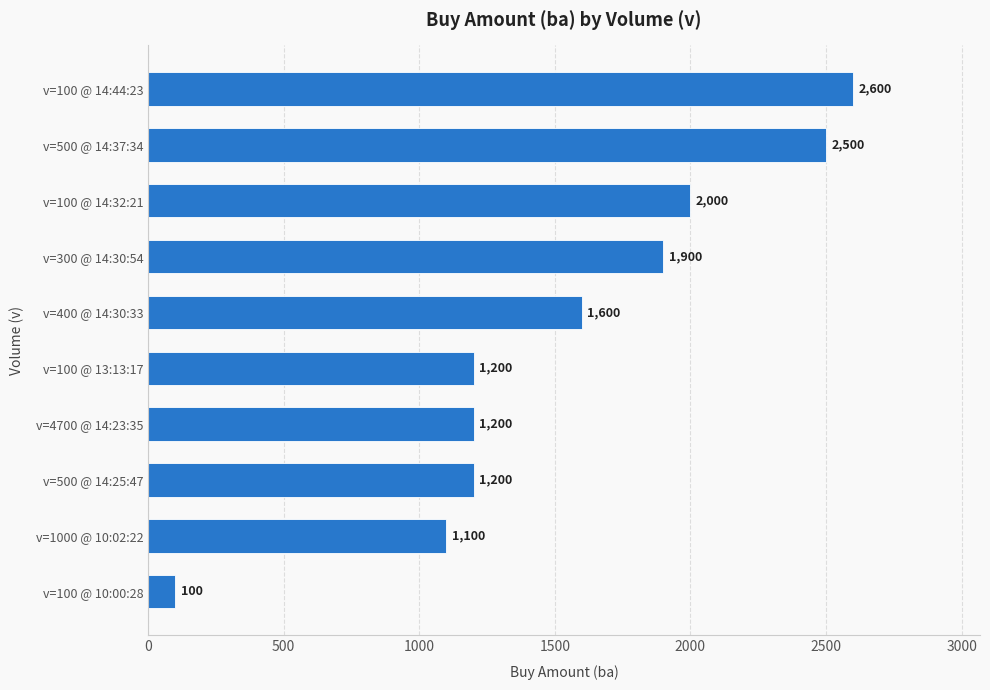

The chart shows a value of 420 at v=500 @ 14:25:47. True or false?

False